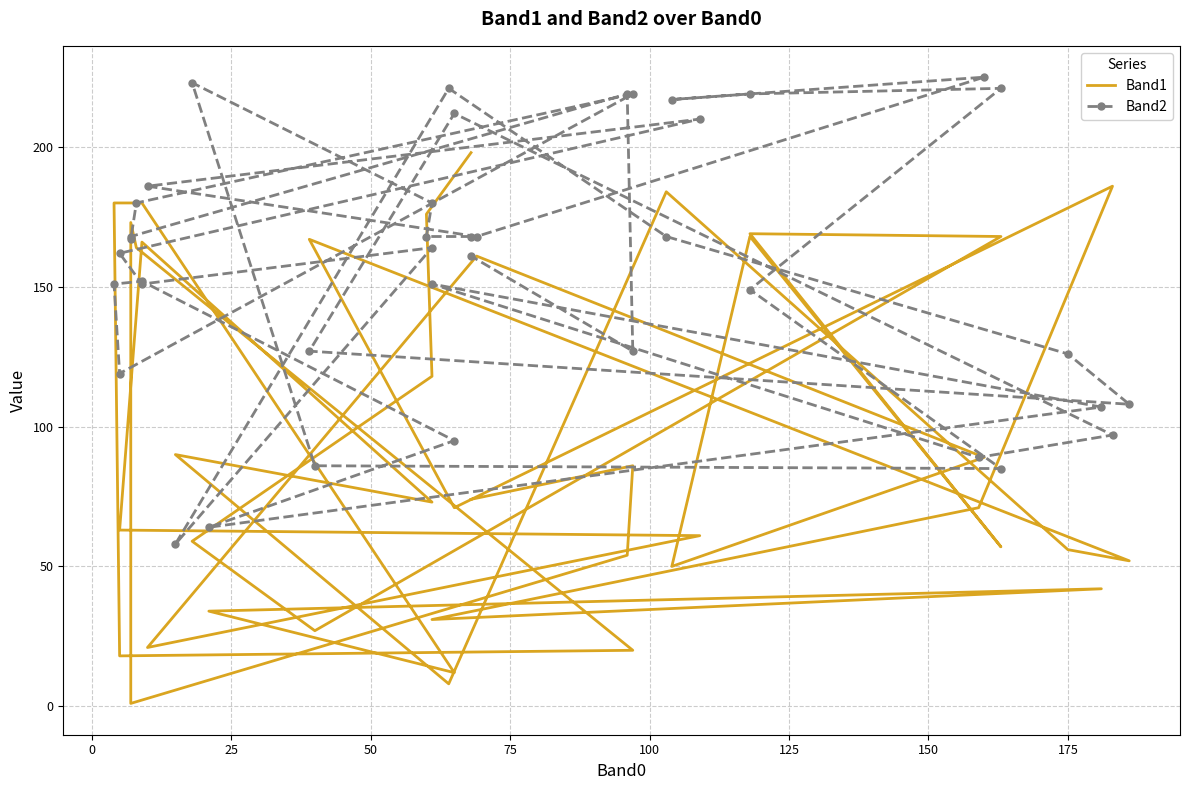

True or false: Band1 has more than 0 points higher than both neighbors.

True